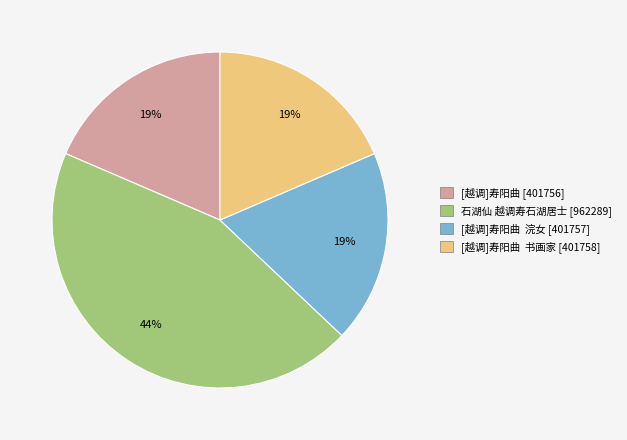

Is there any slice that represents more than half of the pie?

No